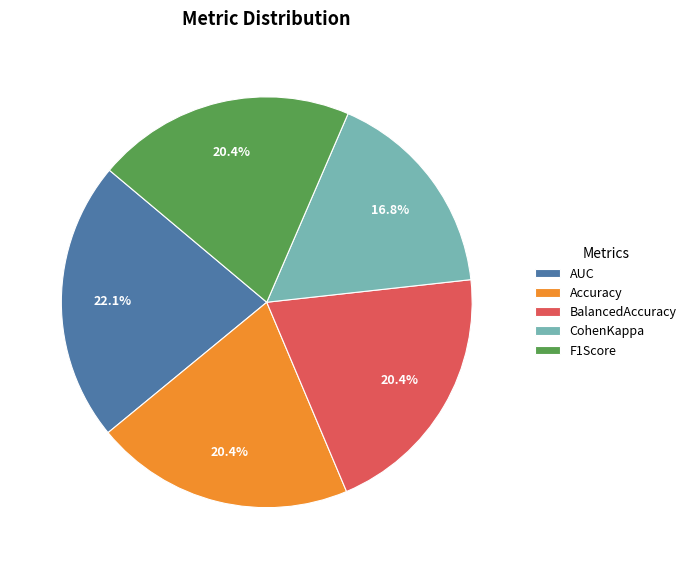

True or false: BalancedAccuracy accounts for 20% of the total.

True